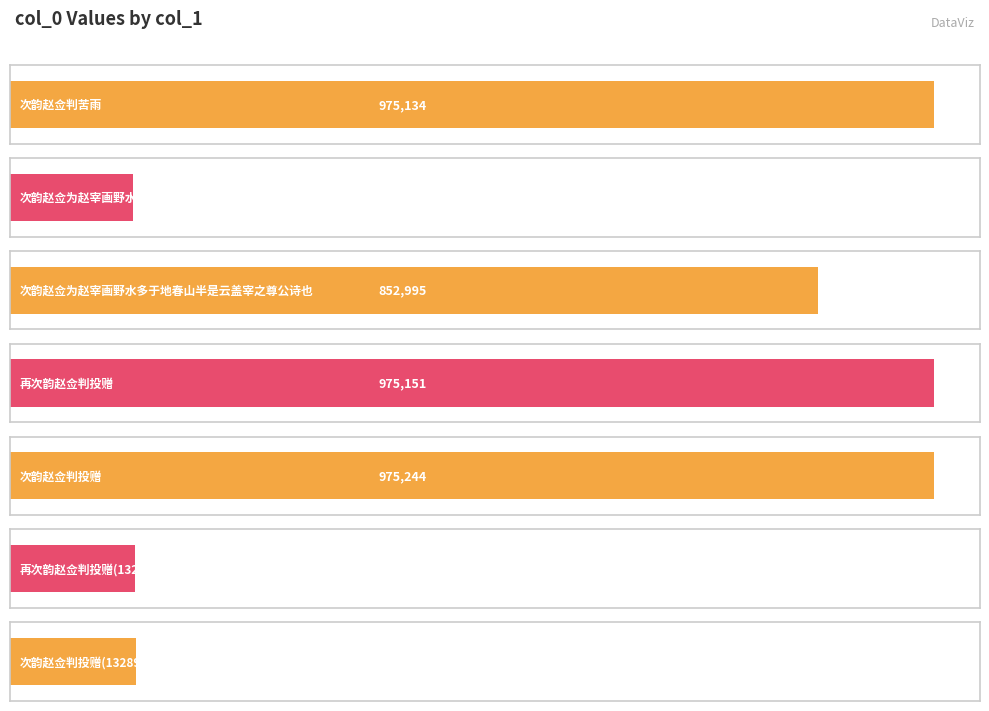

What is the greatest value displayed?

975244